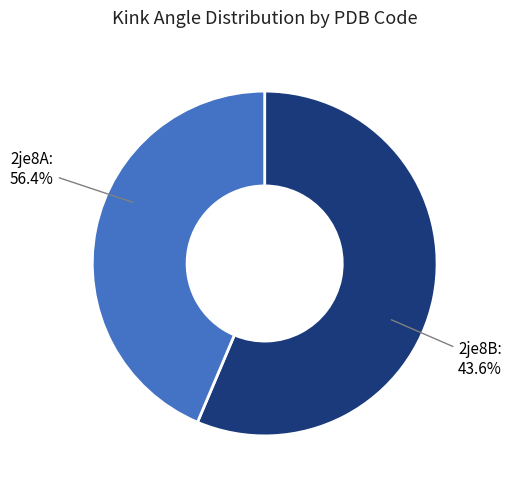

Which category has the smallest portion of the pie?

2je8B